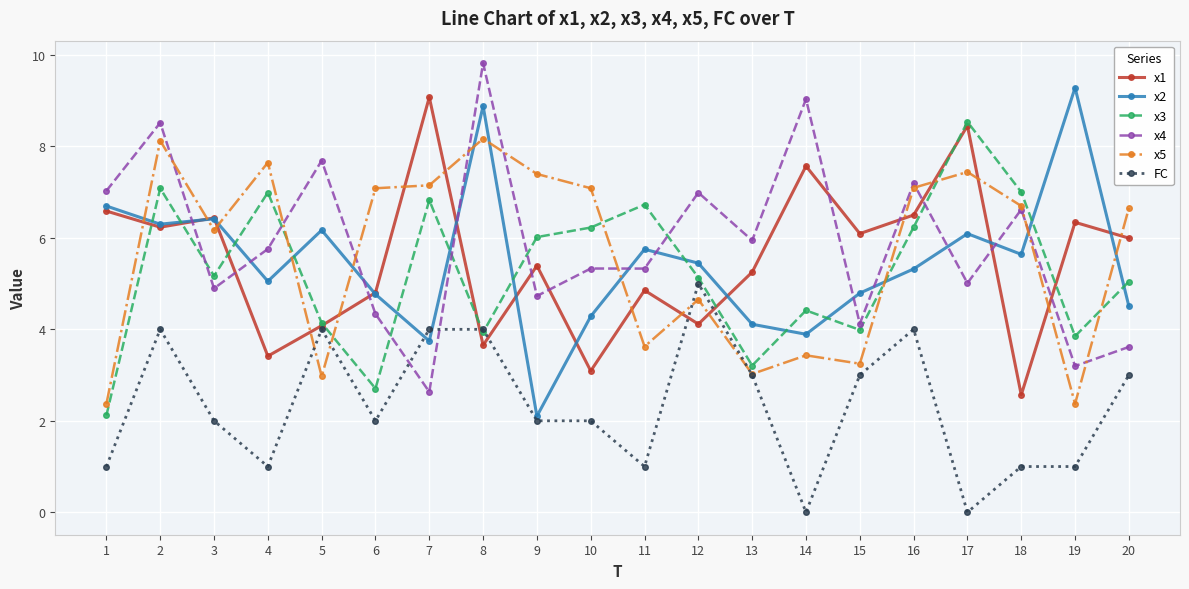

What is the maximum value shown in the chart?

9.8